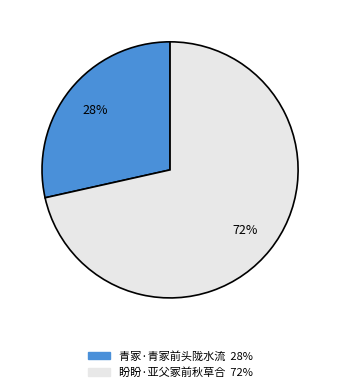

Do 青冢·青冢前头陇水流 and 盼盼·亚父冢前秋草合 together represent more than half of the pie?

Yes